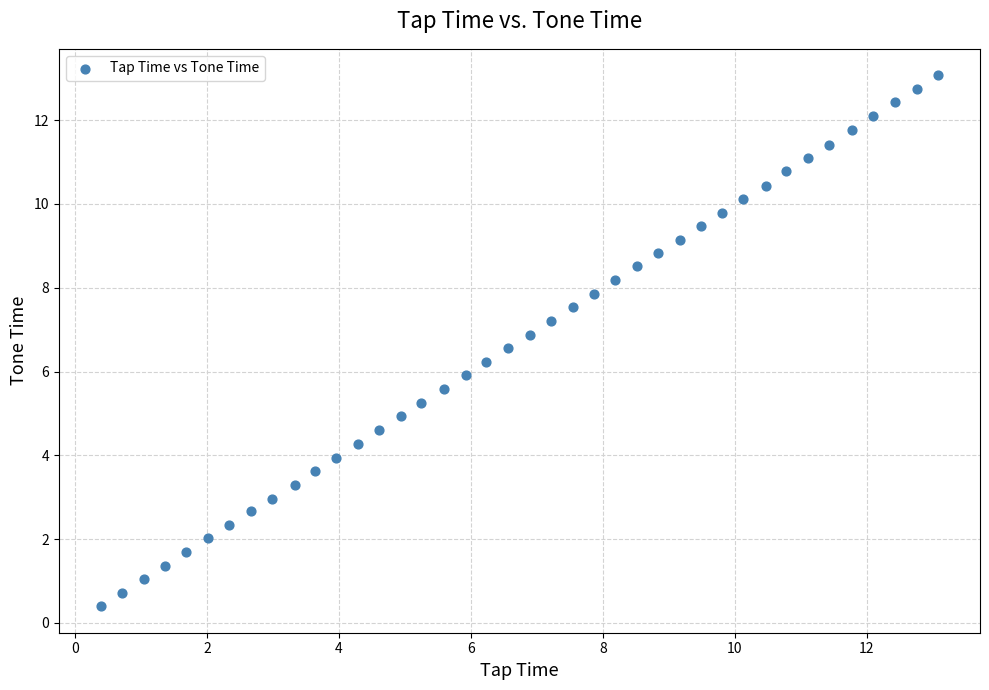

What is the range of X values (max minus min)?

12.7